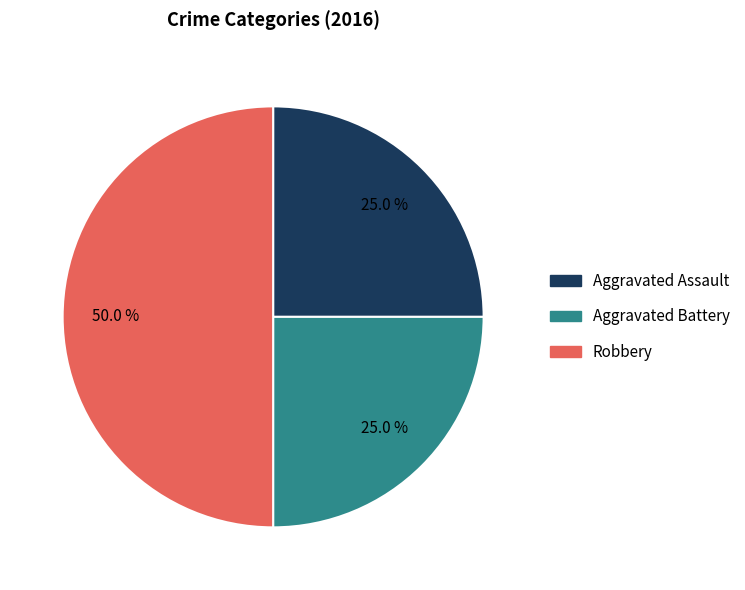

Does Aggravated Battery represent more than half of the total?

No